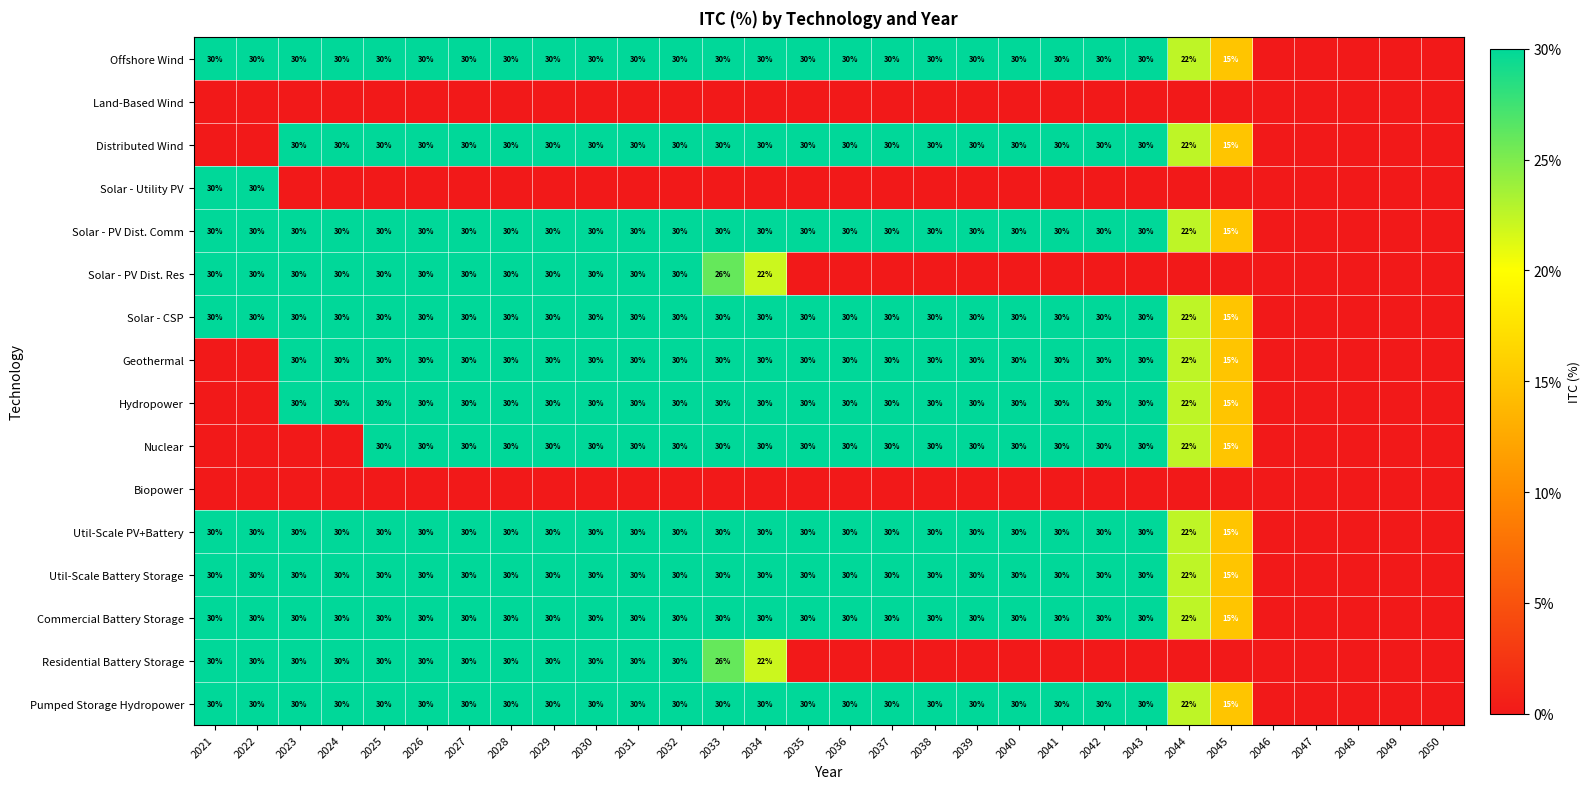

True or false: Solar - PV Dist. Comm has a value of 30 at 2031.

True